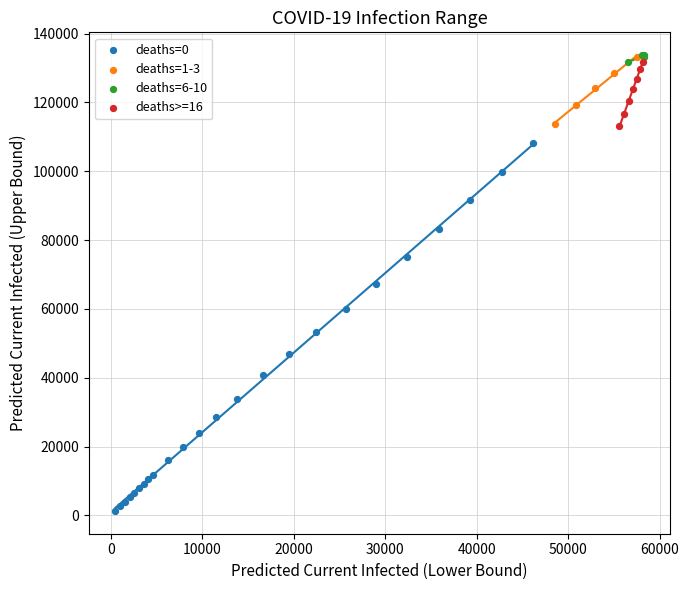

Which series has the largest Y range (max minus min)?

deaths=0